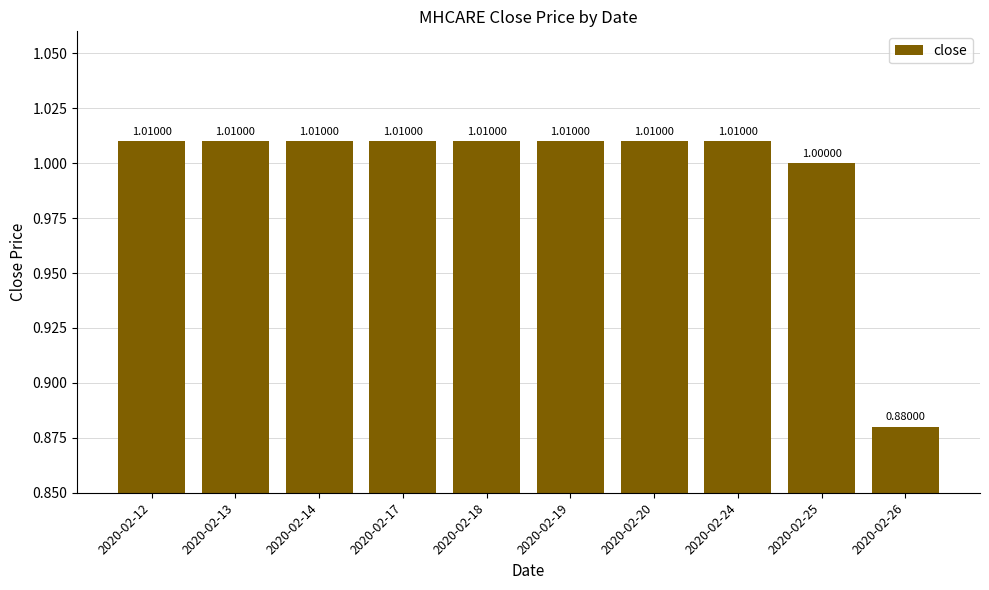

What is the sum of all values?

10.0